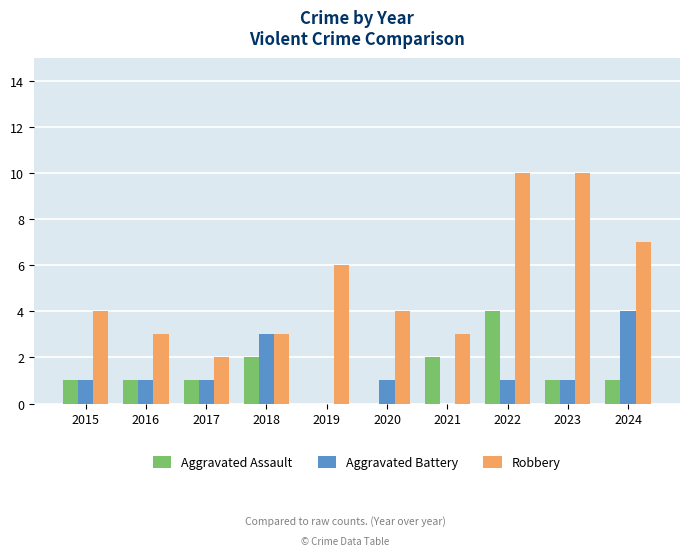

Count the Aggravated Battery values in the range 1 to 2.

6